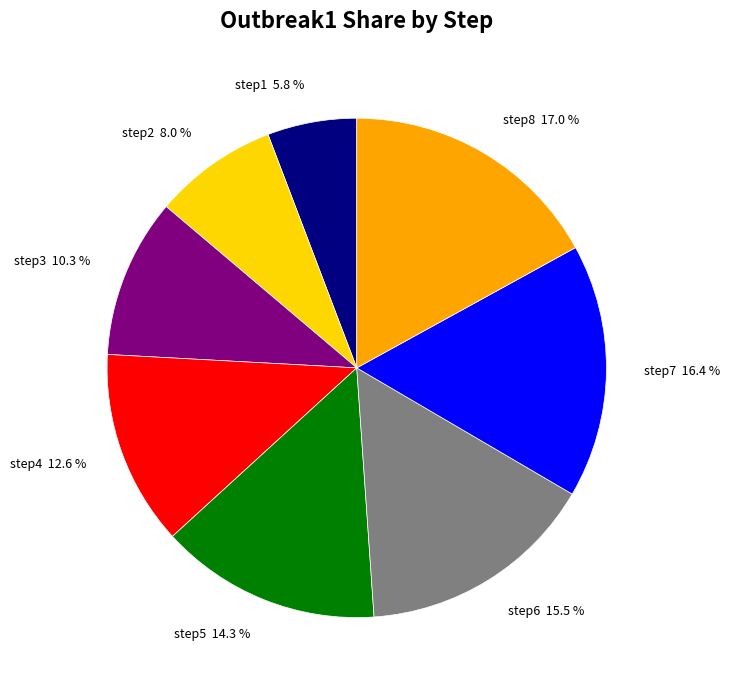

Rank the categories by value from lowest to highest.

step1, step2, step3, step4, step5, step6, step7, step8